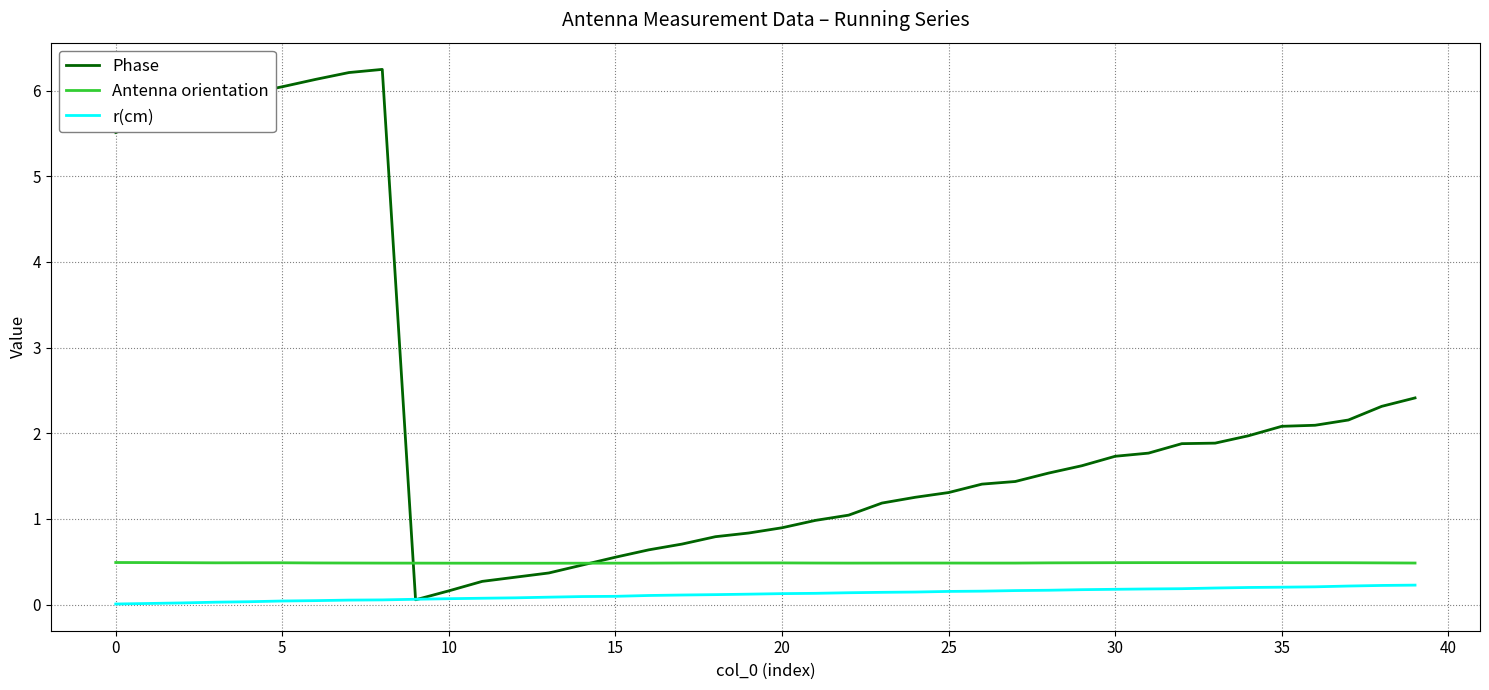

What is the greatest value displayed?

6.2